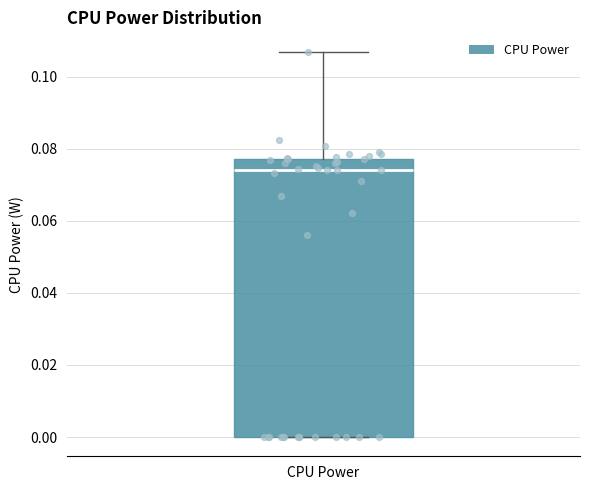

Read this box plot against the y-axis: the position of the median line, the range covered by the box, and the ends of both whiskers. The values are not printed on the chart, so give them approximately, as read against the axis.

median 0.074, box 0.000 to 0.078, whiskers 0.000 to 0.108